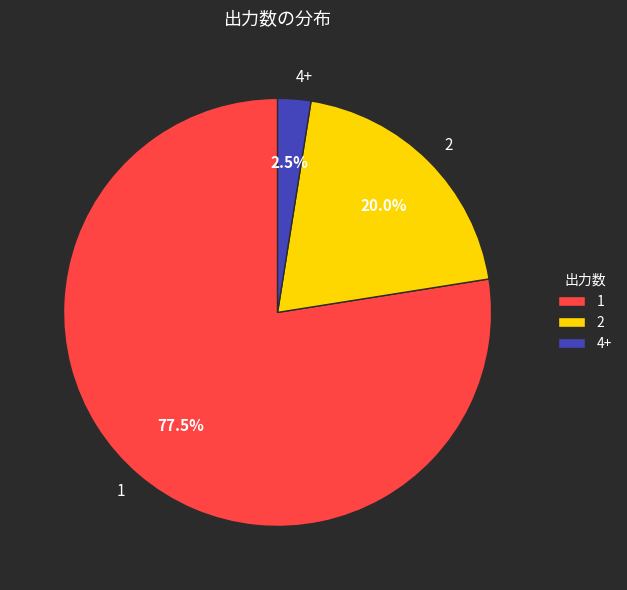

Rank the categories by value from lowest to highest.

4+, 2, 1